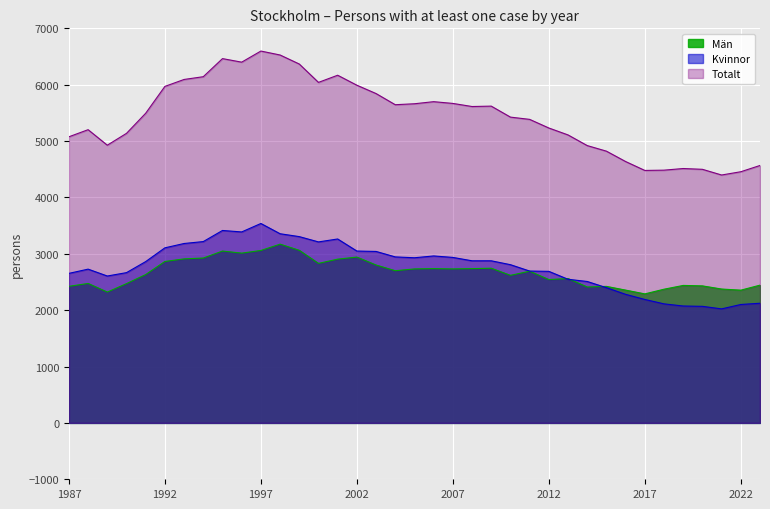

In Totalt, how many points are higher than both neighbors (excluding endpoints)?

7